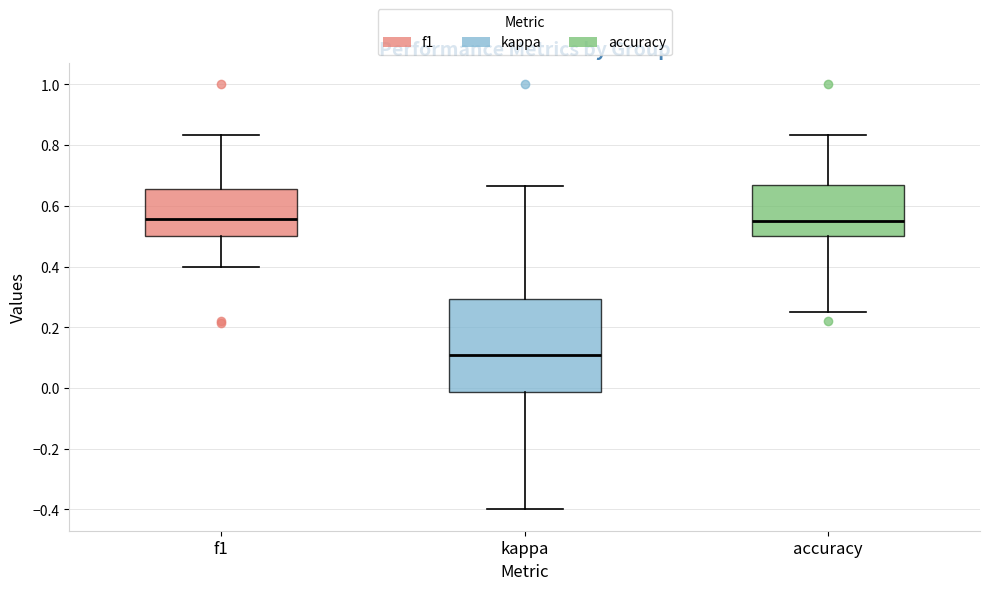

Reading left to right, read every box against the y-axis: the position of its median line, the range the box covers, and the ends of its whiskers. The values are not printed on the chart, so give them approximately, as read against the axis.

f1: median 0.56, box 0.50 to 0.66, whiskers 0.40 to 0.84
kappa: median 0.10, box -0.02 to 0.30, whiskers -0.40 to 0.66
accuracy: median 0.54, box 0.50 to 0.66, whiskers 0.26 to 0.84